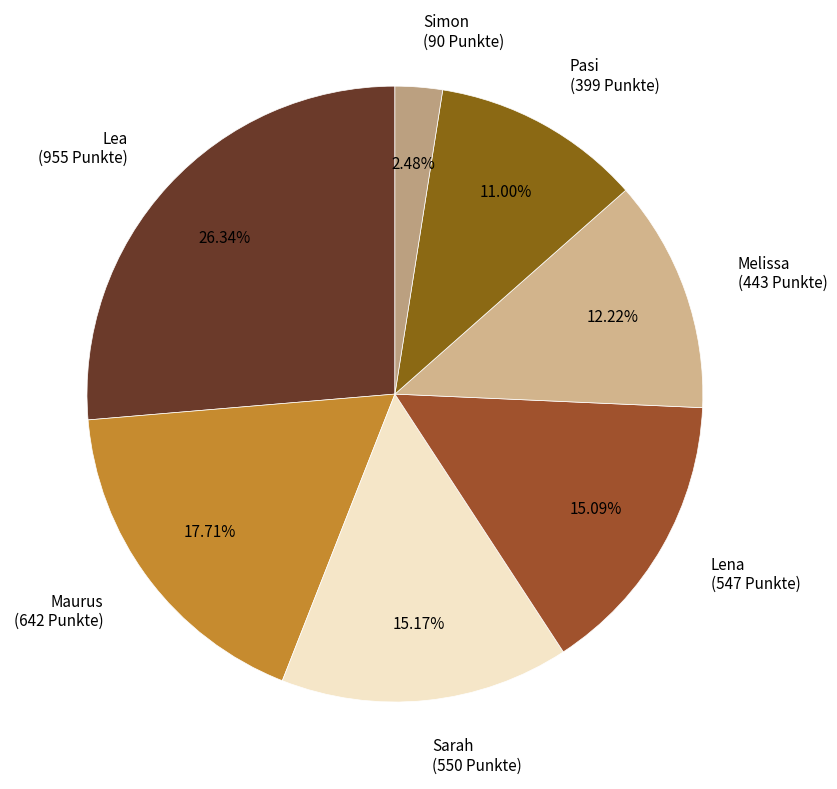

What is the largest slice in the pie chart?

Lea